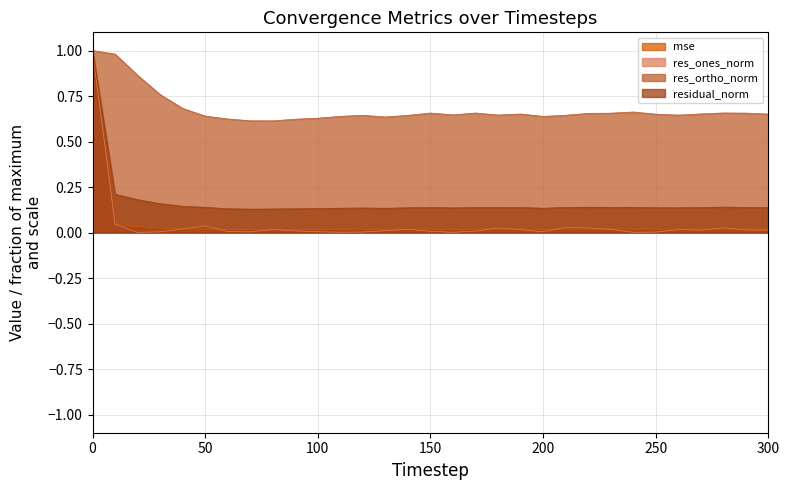

True or false: residual_norm and res_ortho_norm cross at least once.

False